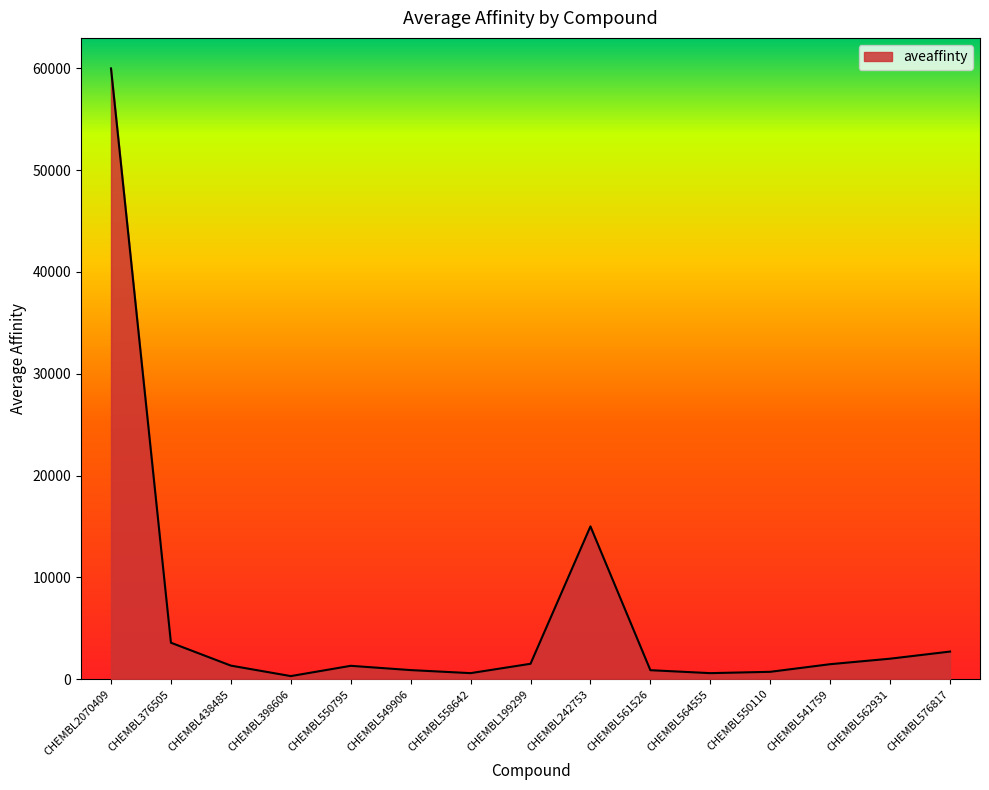

What is the change in value from CHEMBL2070409 to CHEMBL562931?

-58000